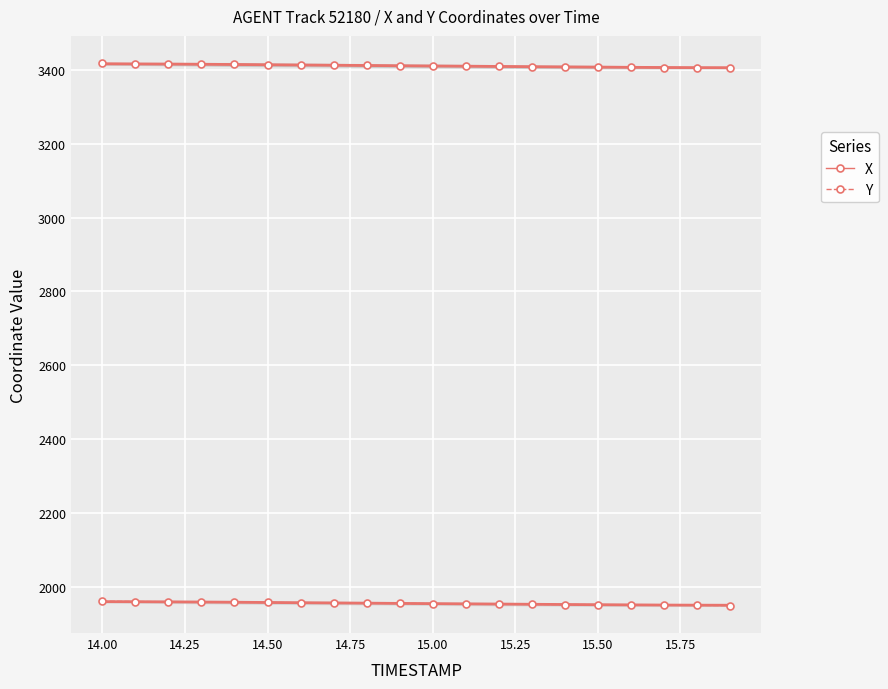

What is the maximum value for X?

3418.1